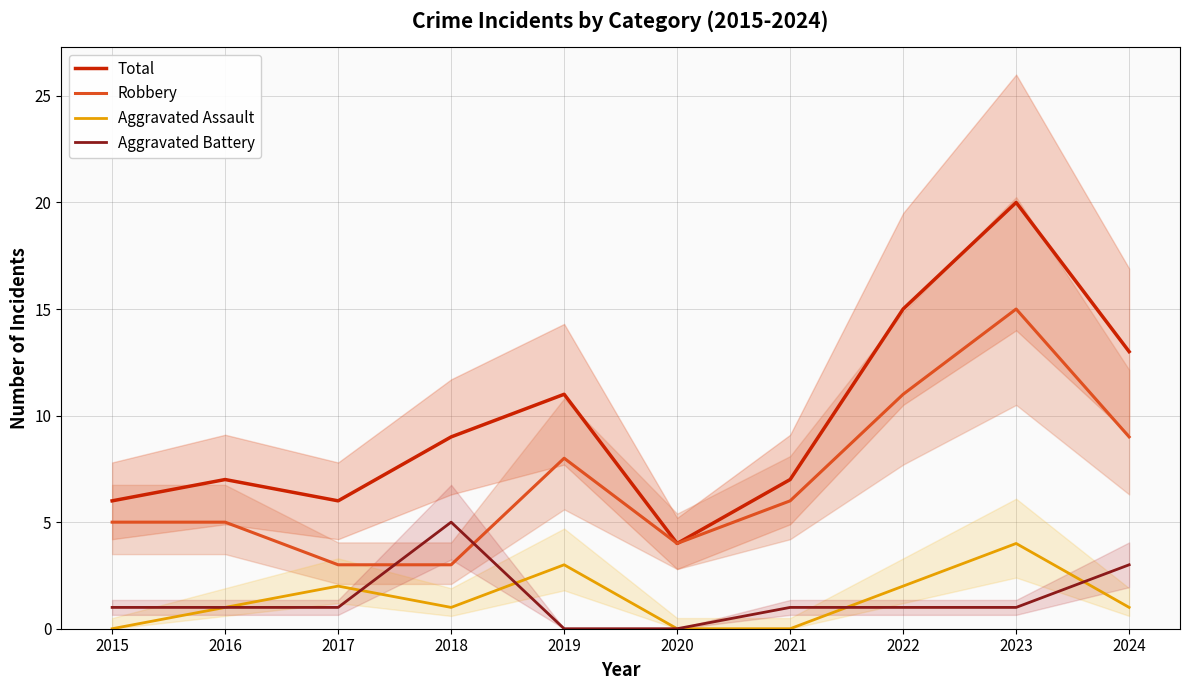

The Robbery series shows 11 at 2022. True or false?

True